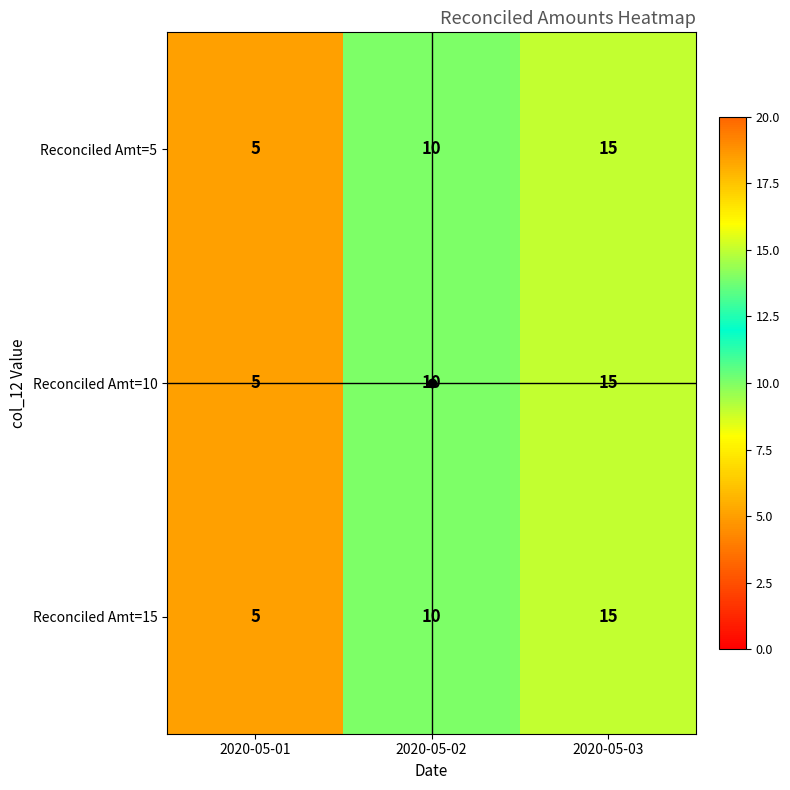

How many data points does each series have?

3